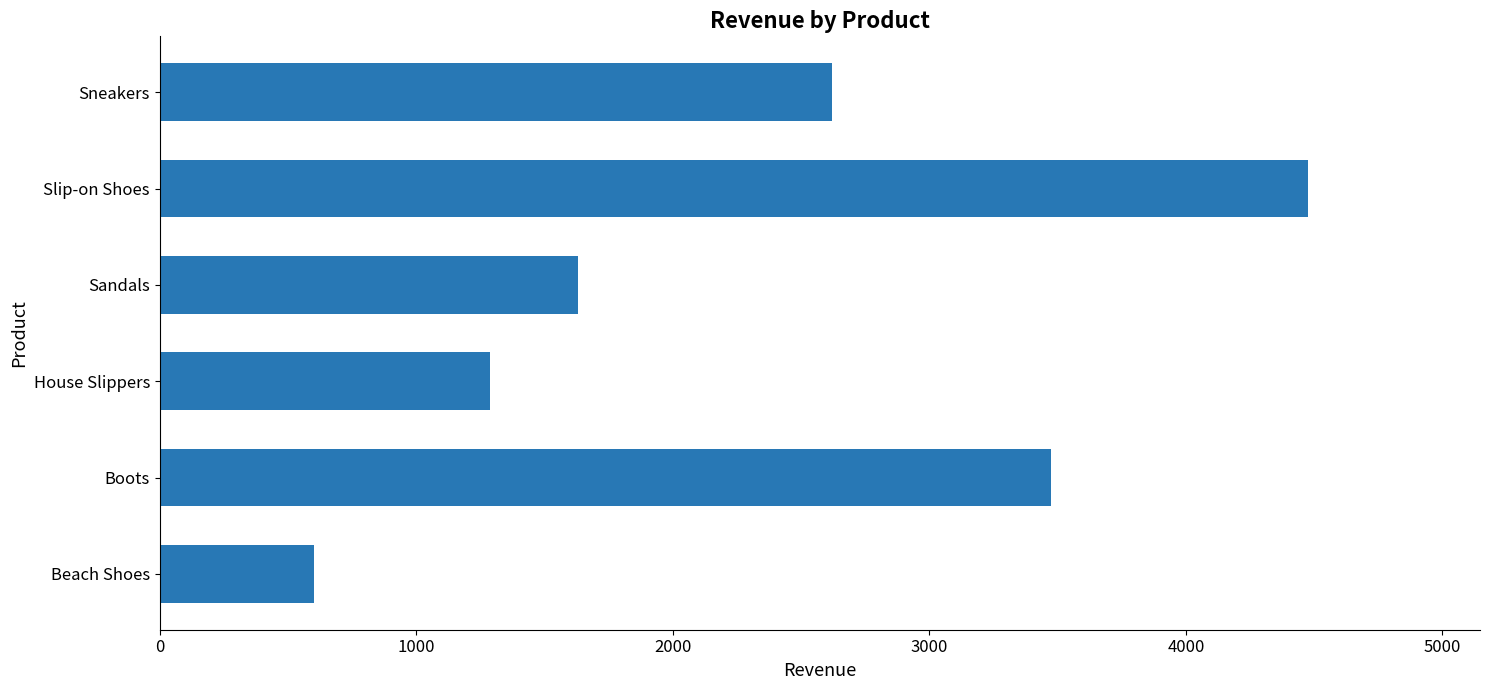

What is the approximate value at Slip-on Shoes, to the nearest 100?

4500